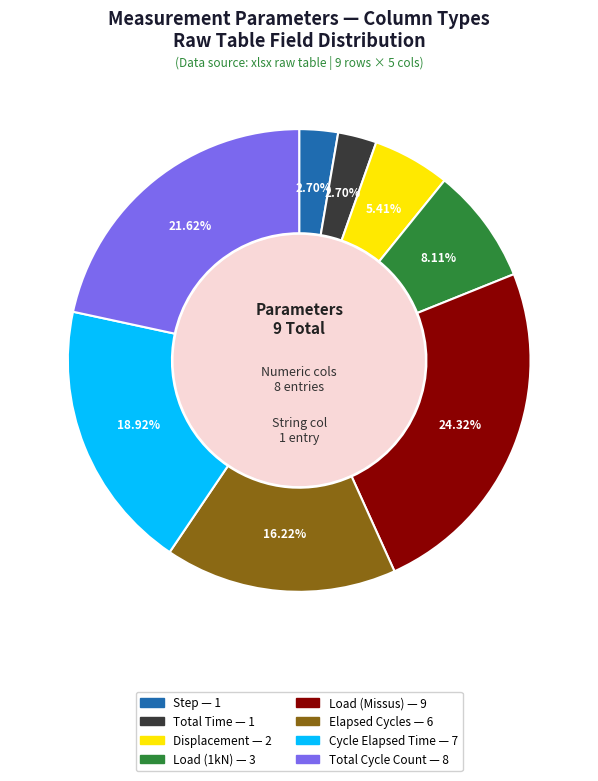

To the nearest percent, what is the difference between the largest and smallest slice percentages?

22%